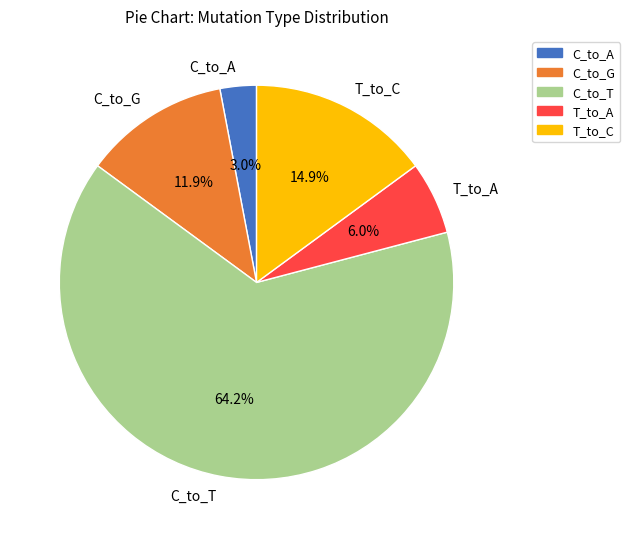

What is the ratio of the value at T_to_A to the value at C_to_T?

0.1